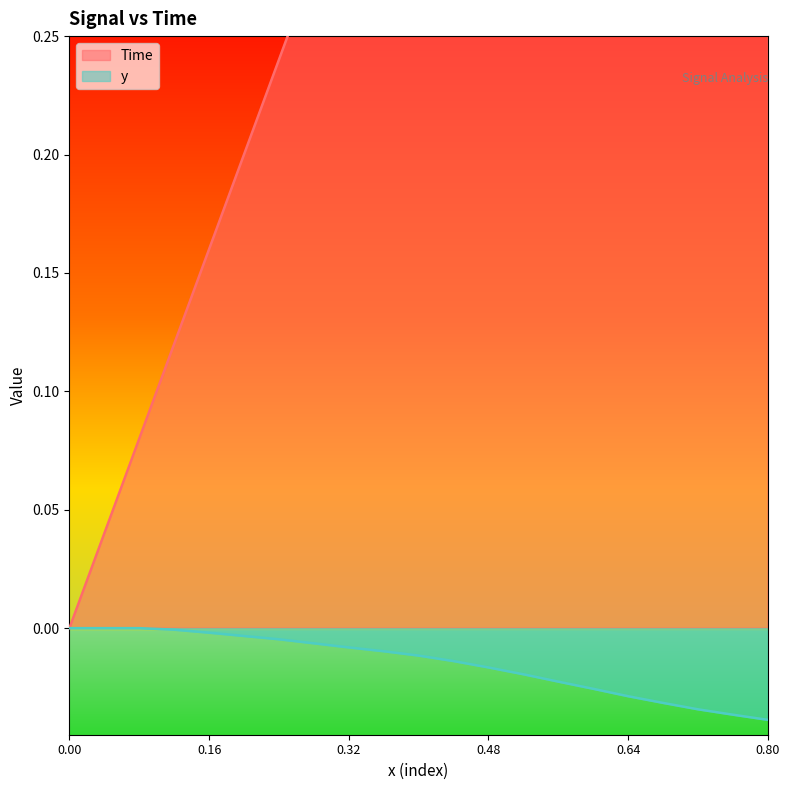

What is the label of the 14th point from the right?

0.28